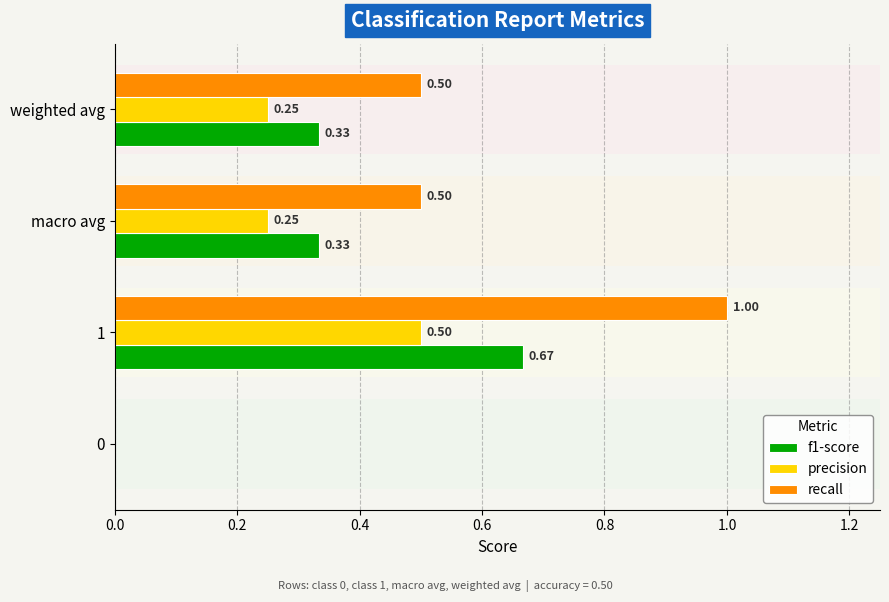

Between 1 and weighted avg, which series saw the biggest shift?

recall